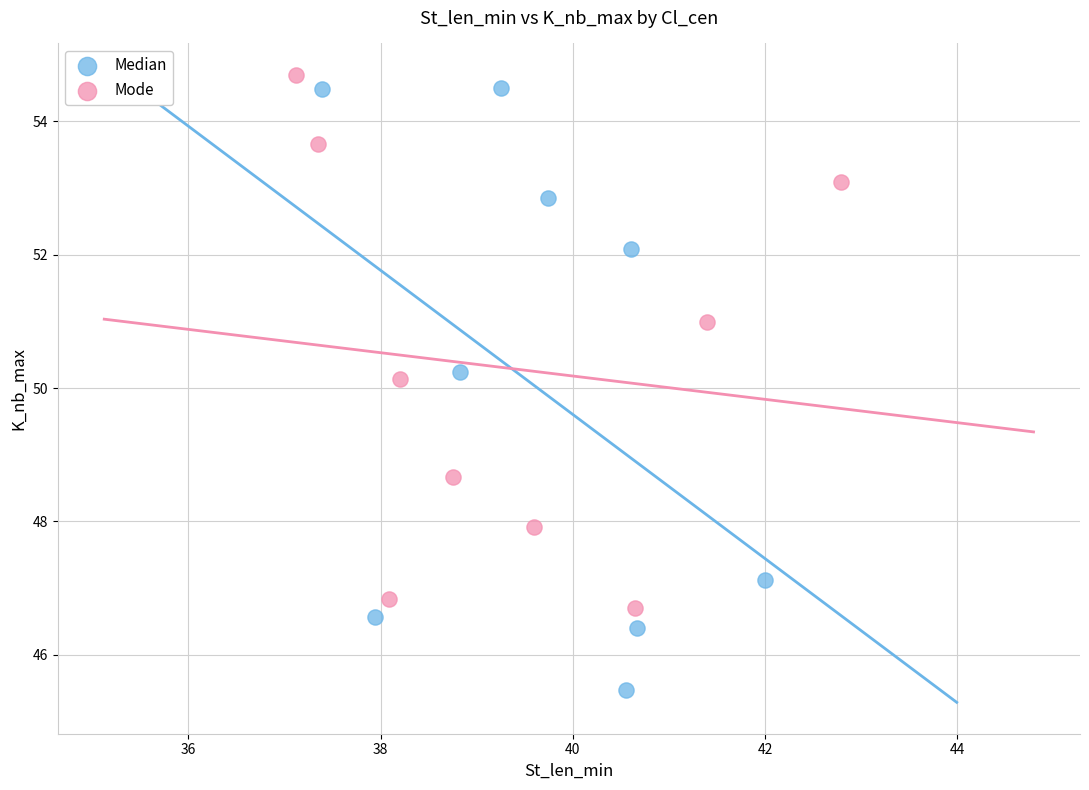

Which series reaches the minimum Y coordinate?

Median